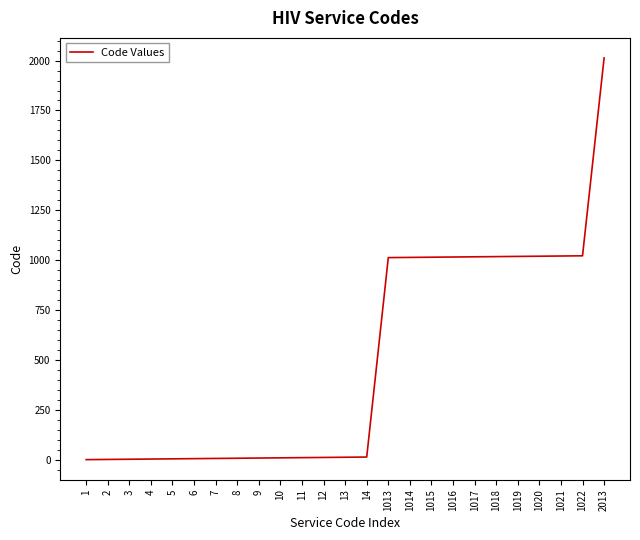

How many lines are shown in the chart?

1